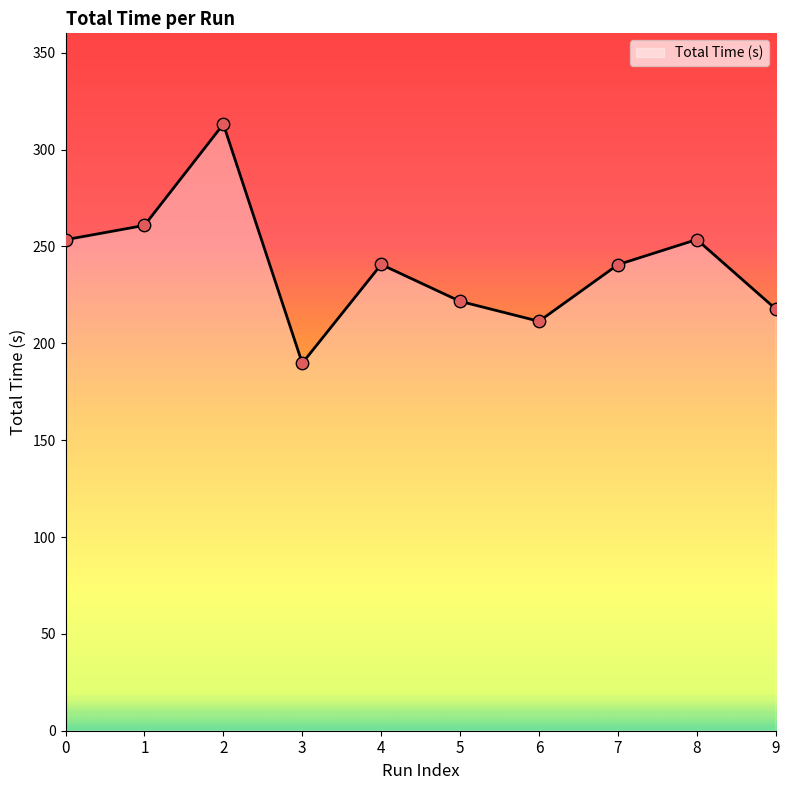

Approximately how many times larger is the value at 2 compared to 0?

1.2